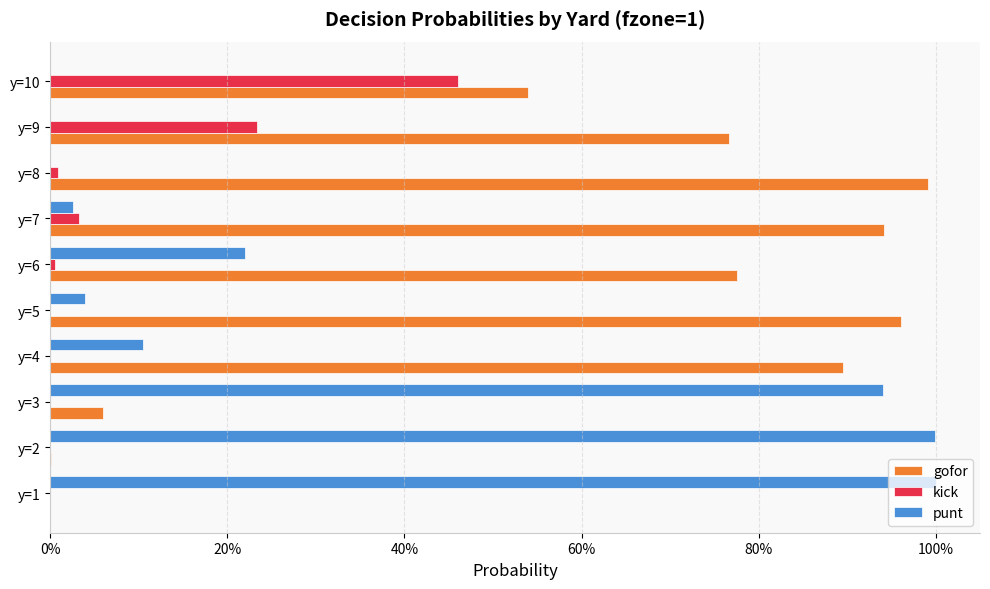

What are all the series names shown in the legend?

gofor, kick, punt